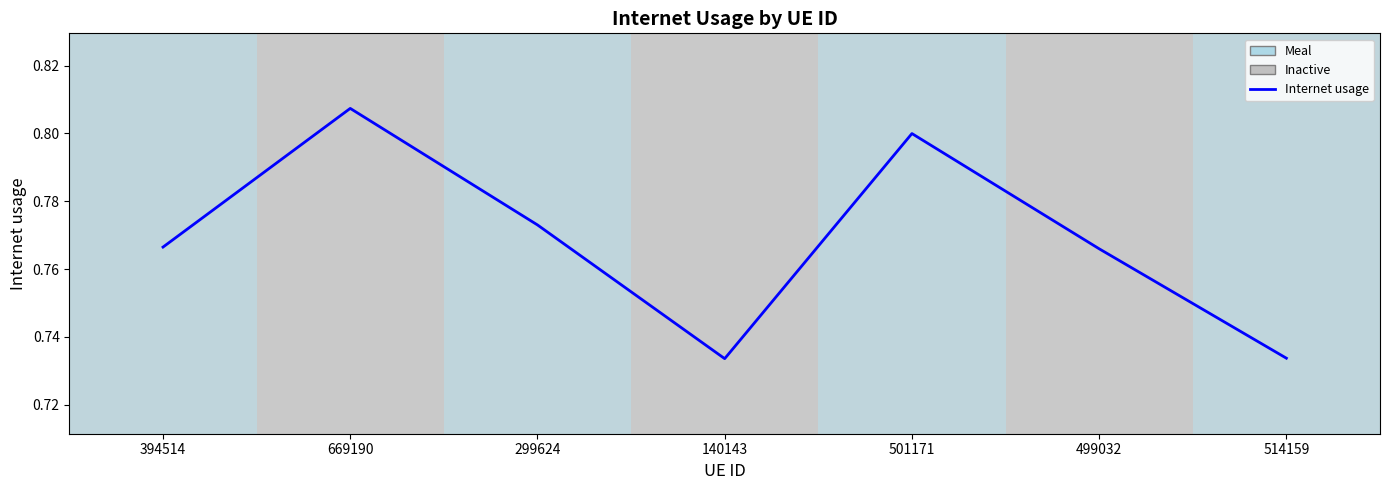

What position from the right is 394514?

7